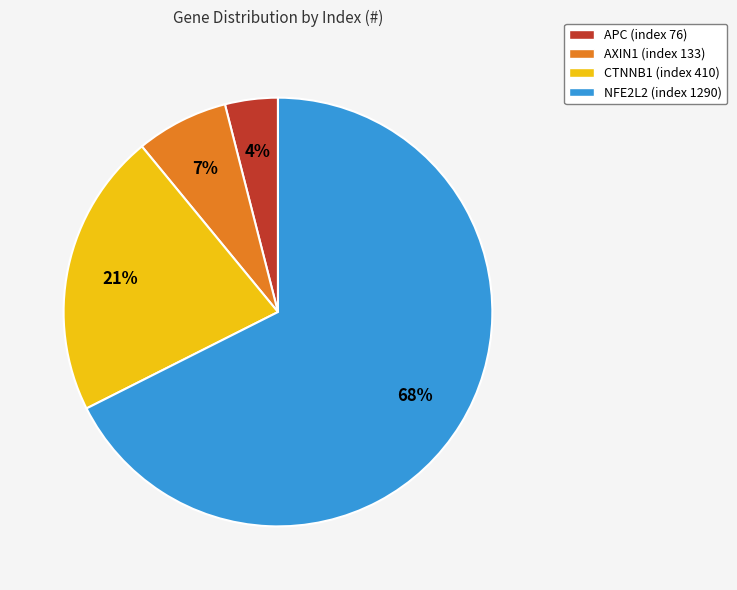

How many slices are in this pie chart?

4